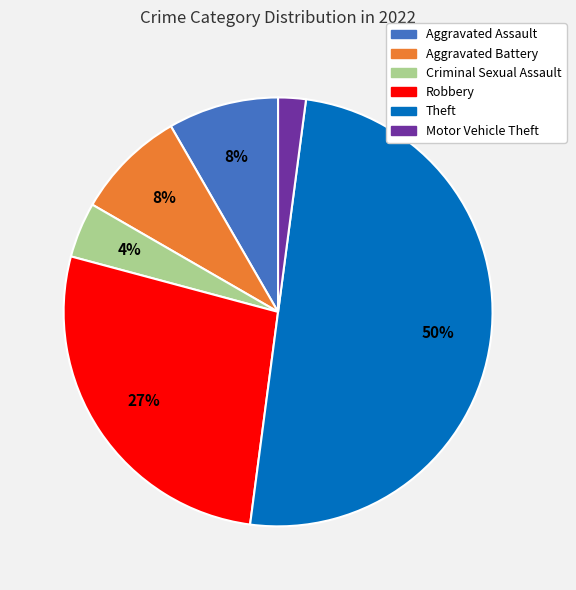

Is it true that Aggravated Battery is 8% of the pie?

True